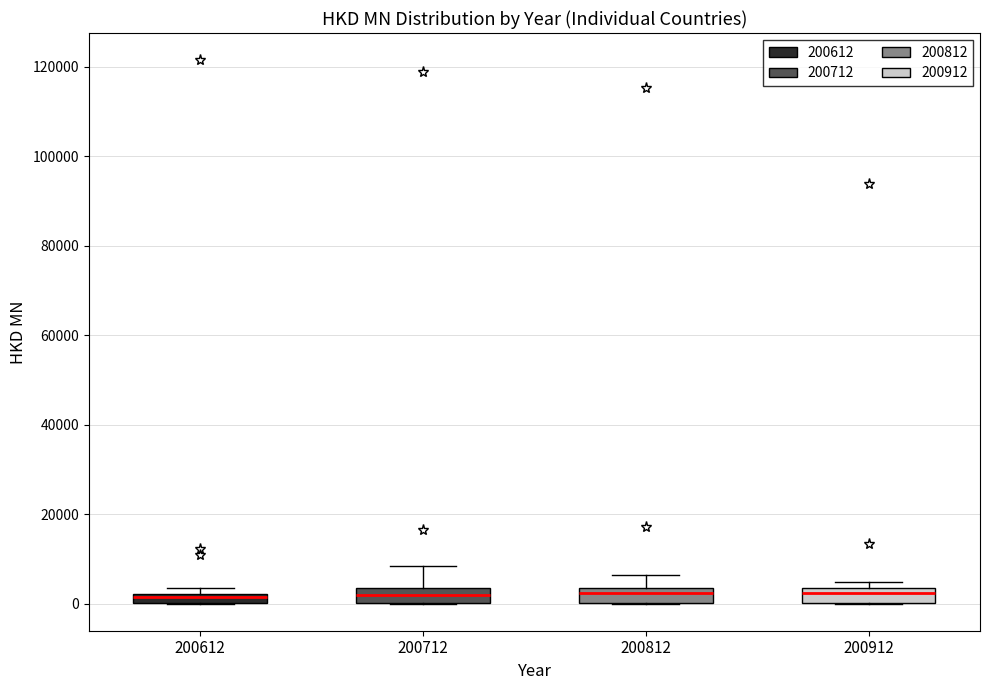

Where is the lower edge of the box at x = 200712 on the y-axis? The values are not printed on the chart, so give them approximately, as read against the axis.

0